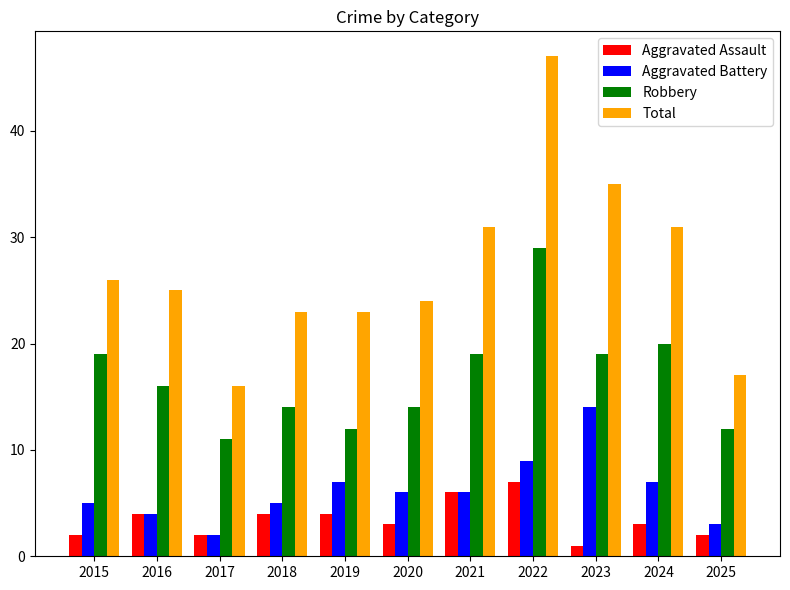

What is the spread (max minus min) of values at 2020?

21